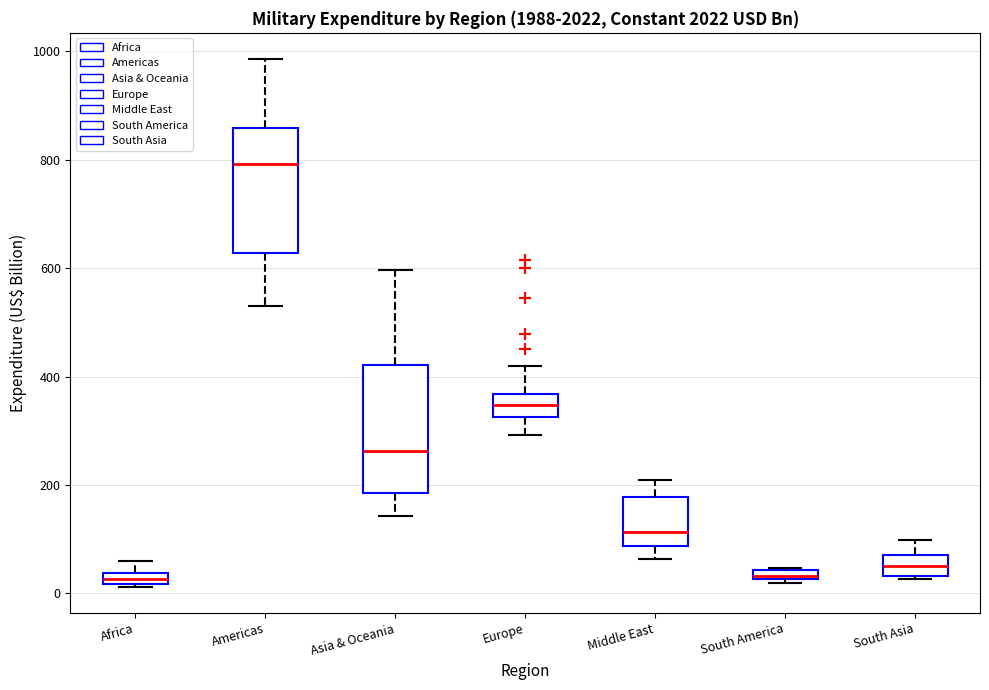

Where is the lower edge of the box for South America on the y-axis? The values are not printed on the chart, so give them approximately, as read against the axis.

20